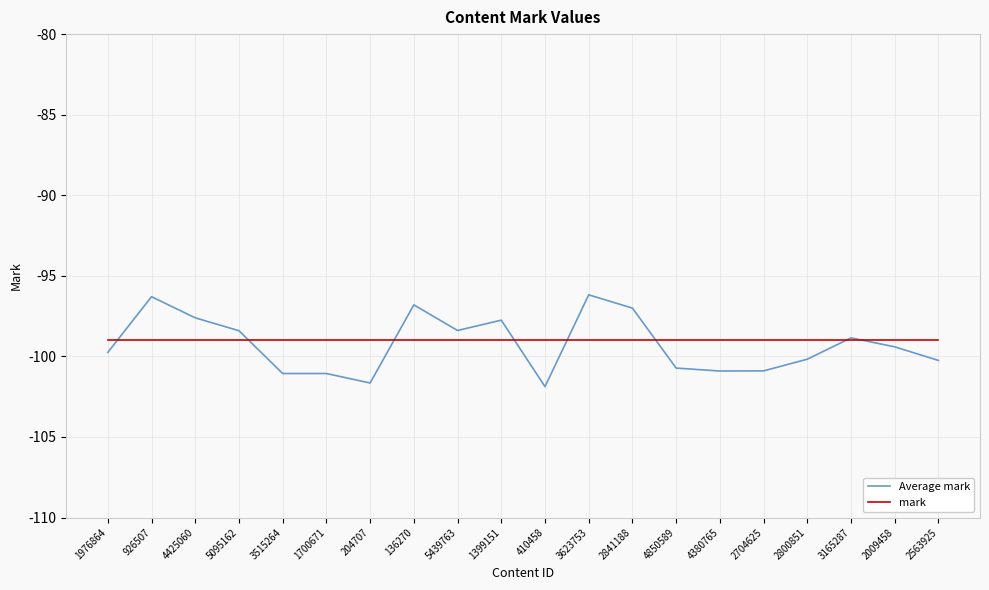

What is the total value across all series at 2800851?

-199.2